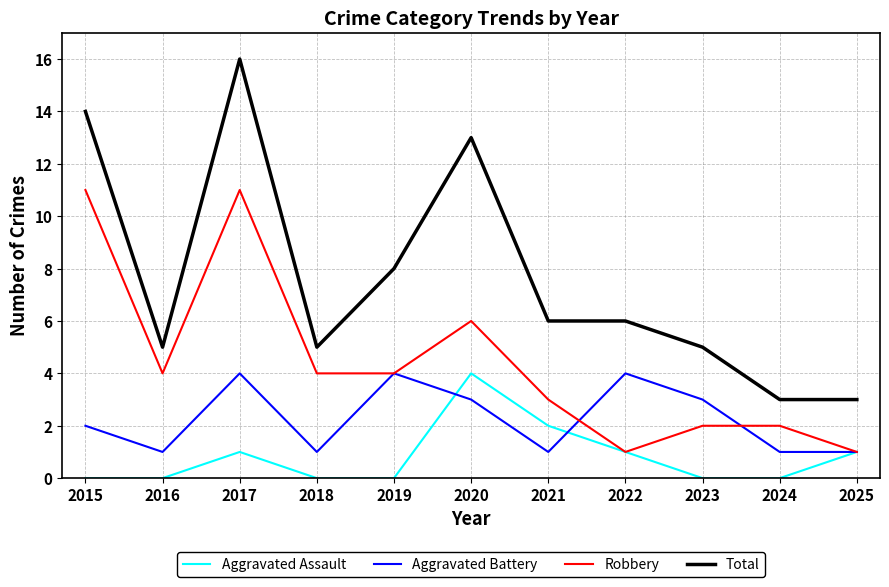

What is the lowest value of the Total series?

3